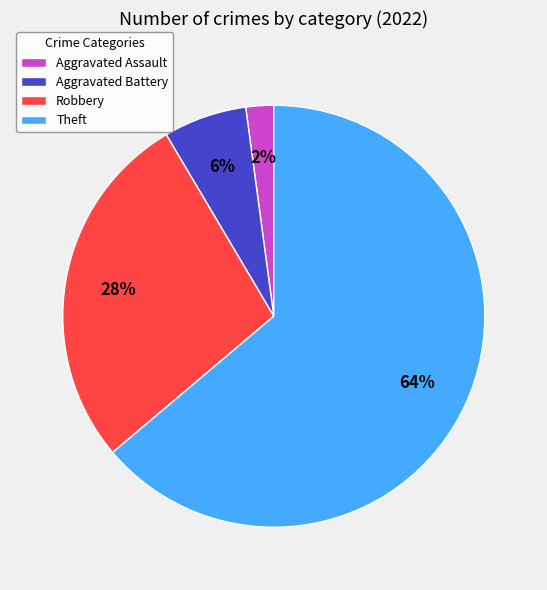

How many slices are in this pie chart?

4